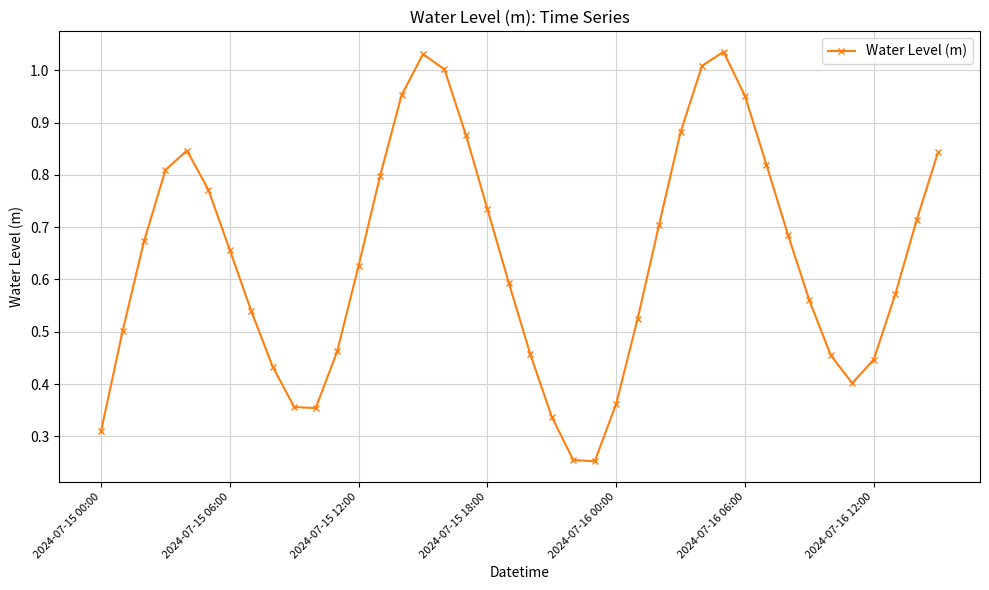

How many points are higher than both their immediate neighbors (excluding endpoints)?

3